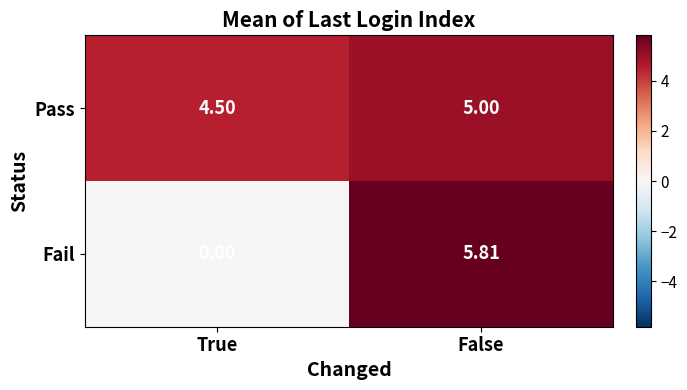

Between True and False, which series saw the biggest shift?

Fail